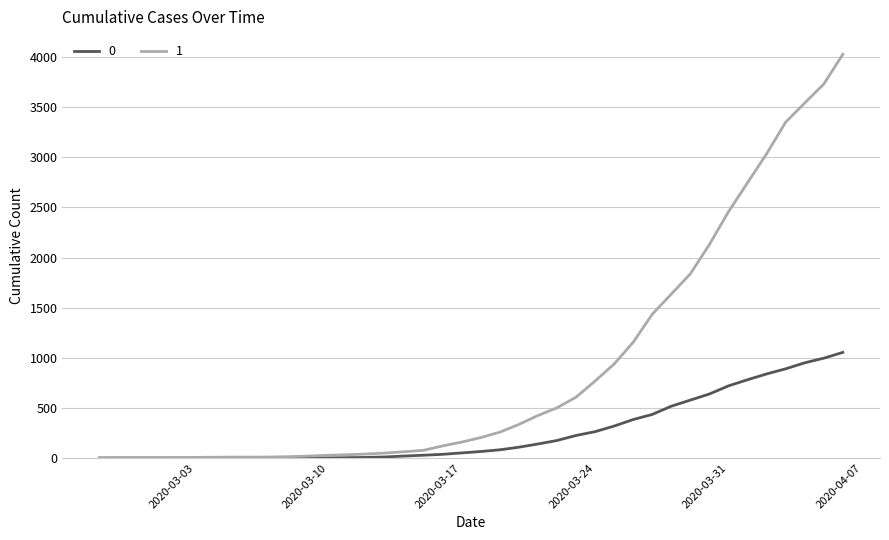

List the series in order of their overall mean, lowest first.

0, 1